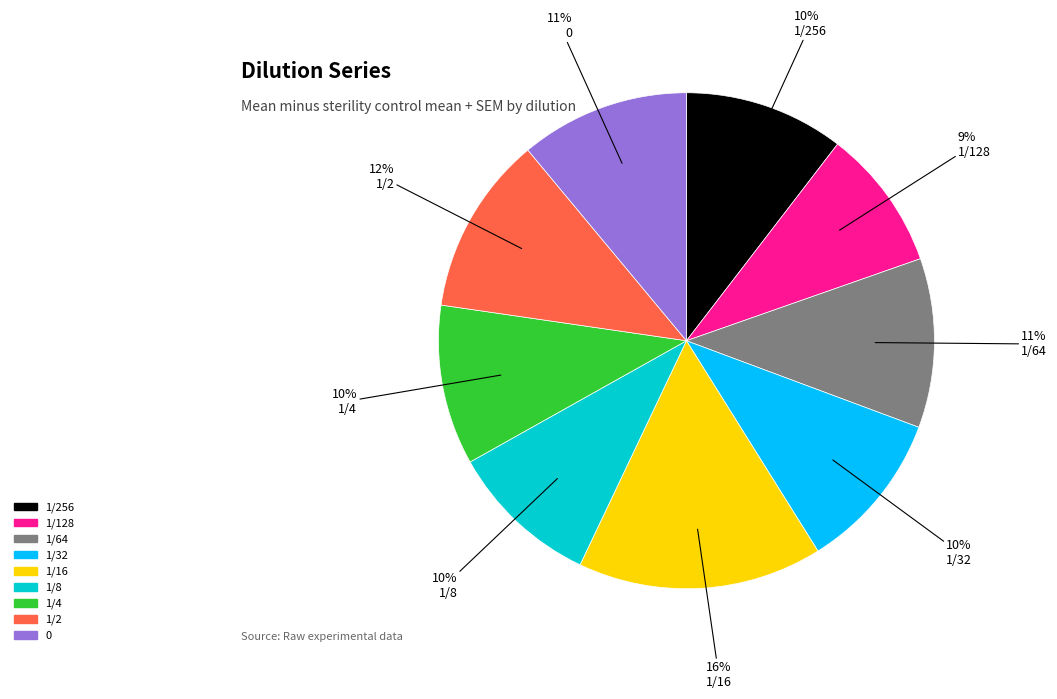

Is there a majority slice in this chart?

No